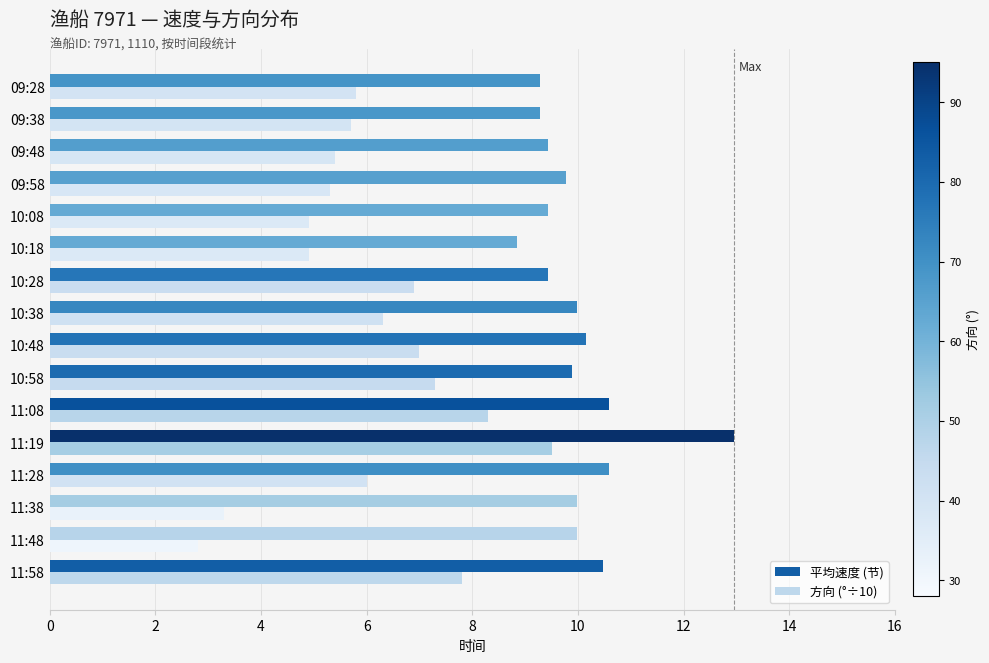

What is the sum of all 平均速度 (节) values?

160.1